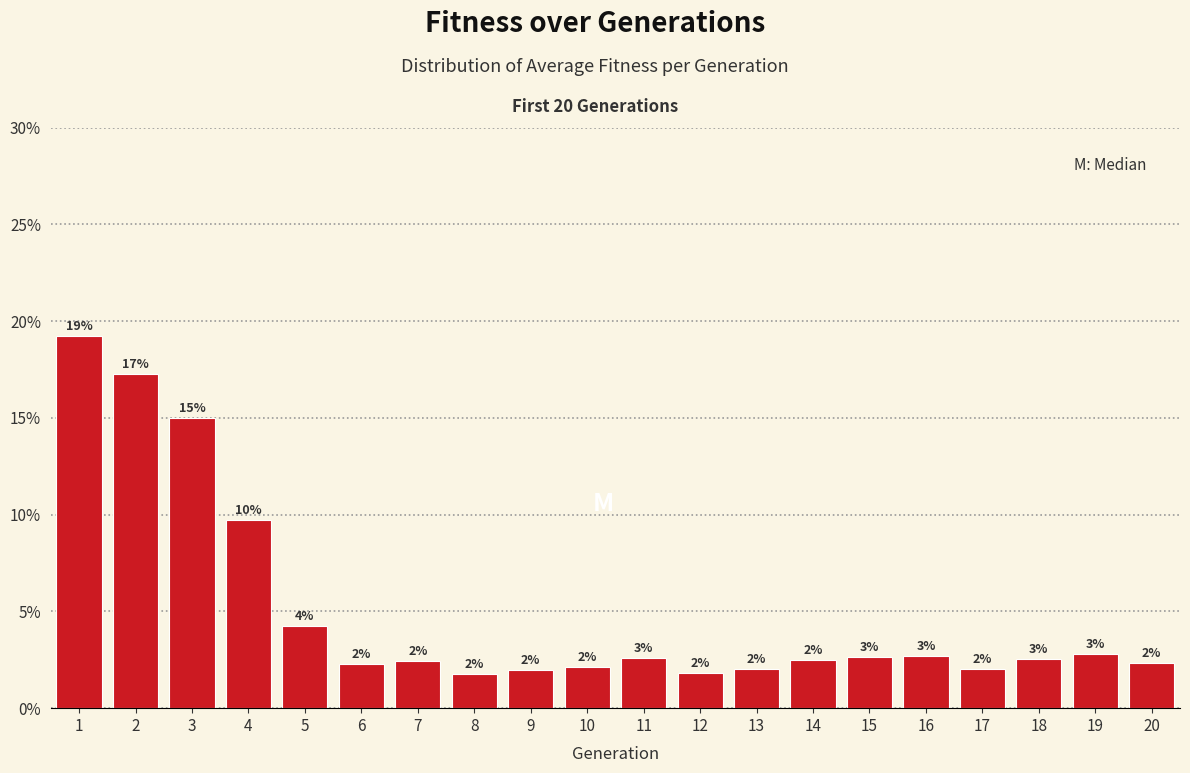

Which has a higher value, 17 or 12?

17